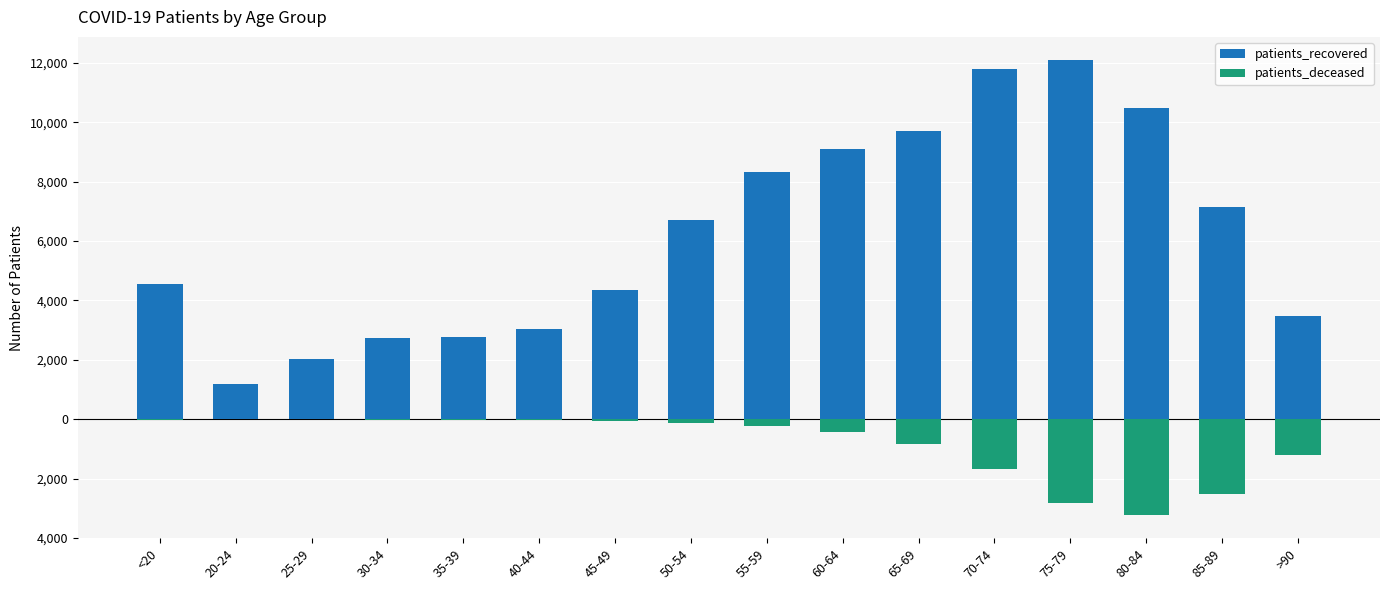

The value of patients_recovered at 25-29 is 2744. True or false?

False